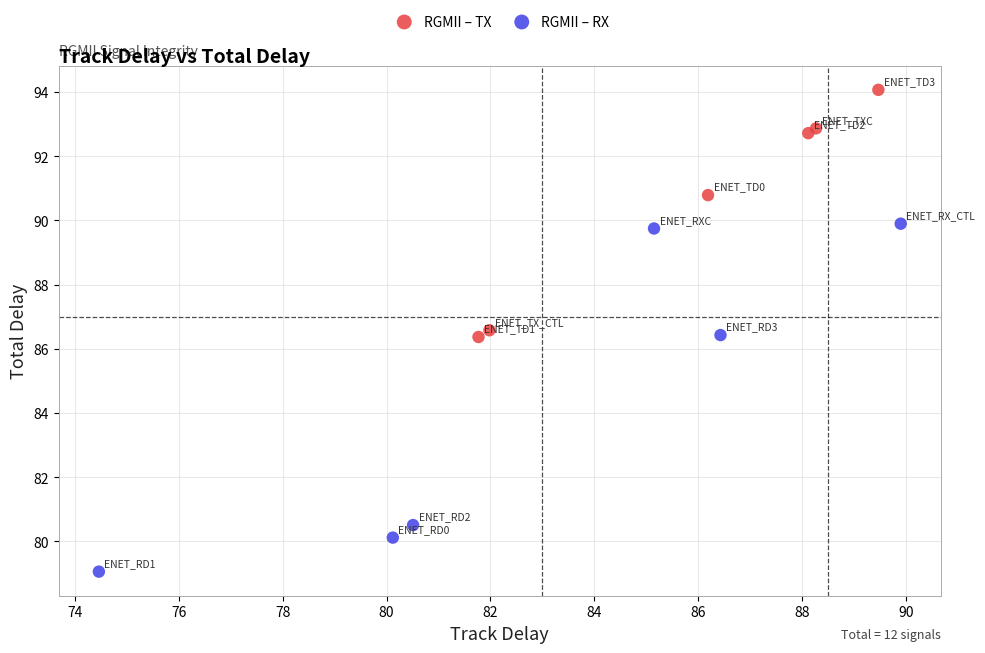

Which series reaches the minimum Y coordinate?

RGMII – RX